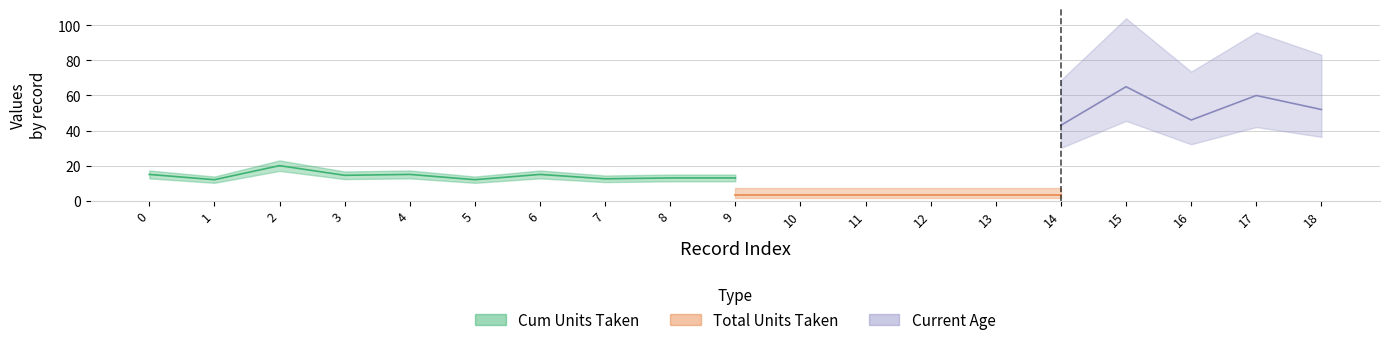

What is the value of the Cum Units Taken point at the 7th from the left?

15.0